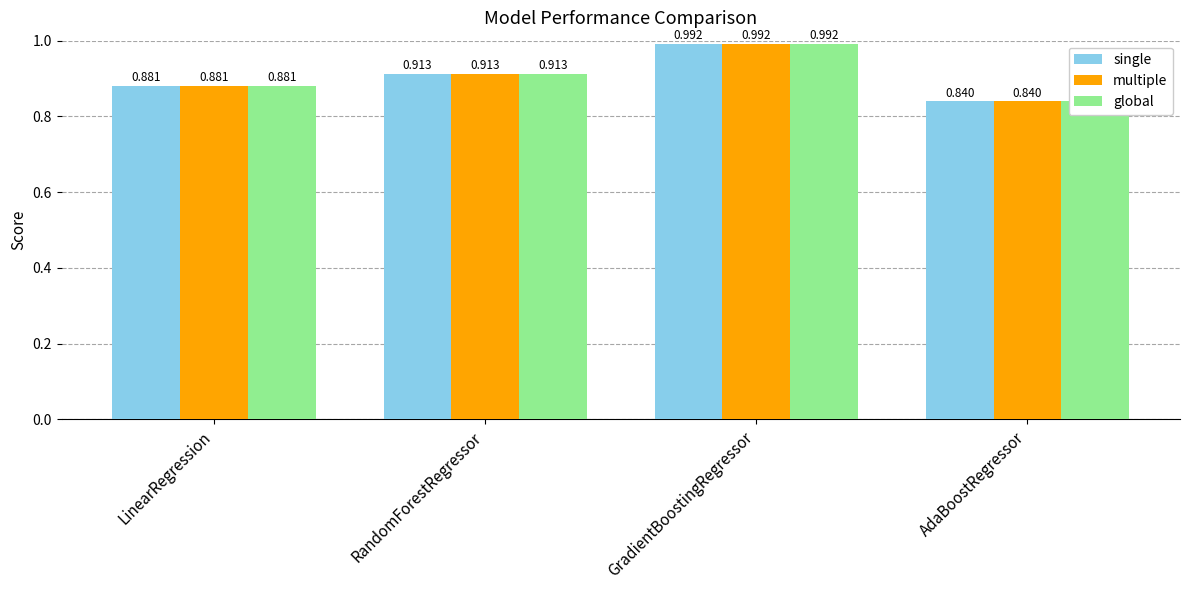

What are all the series names shown in the legend?

single, multiple, global